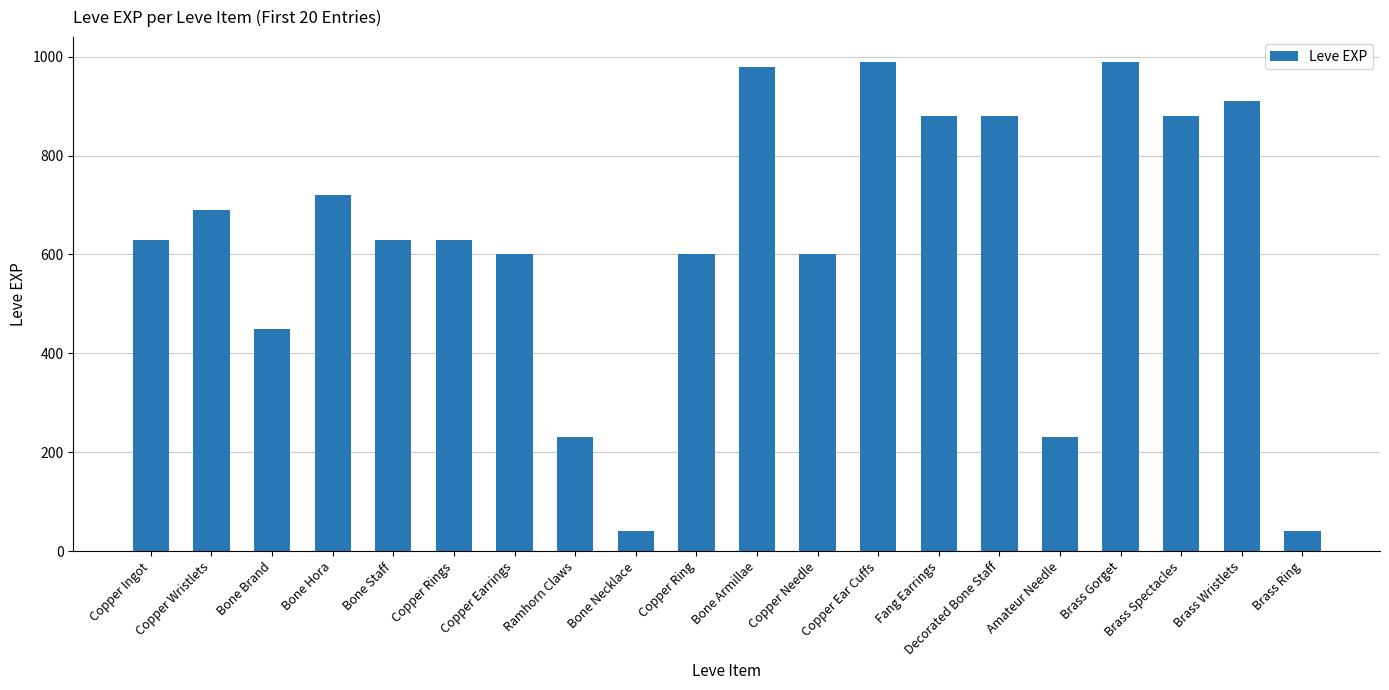

What is the difference between the maximum and minimum values?

950